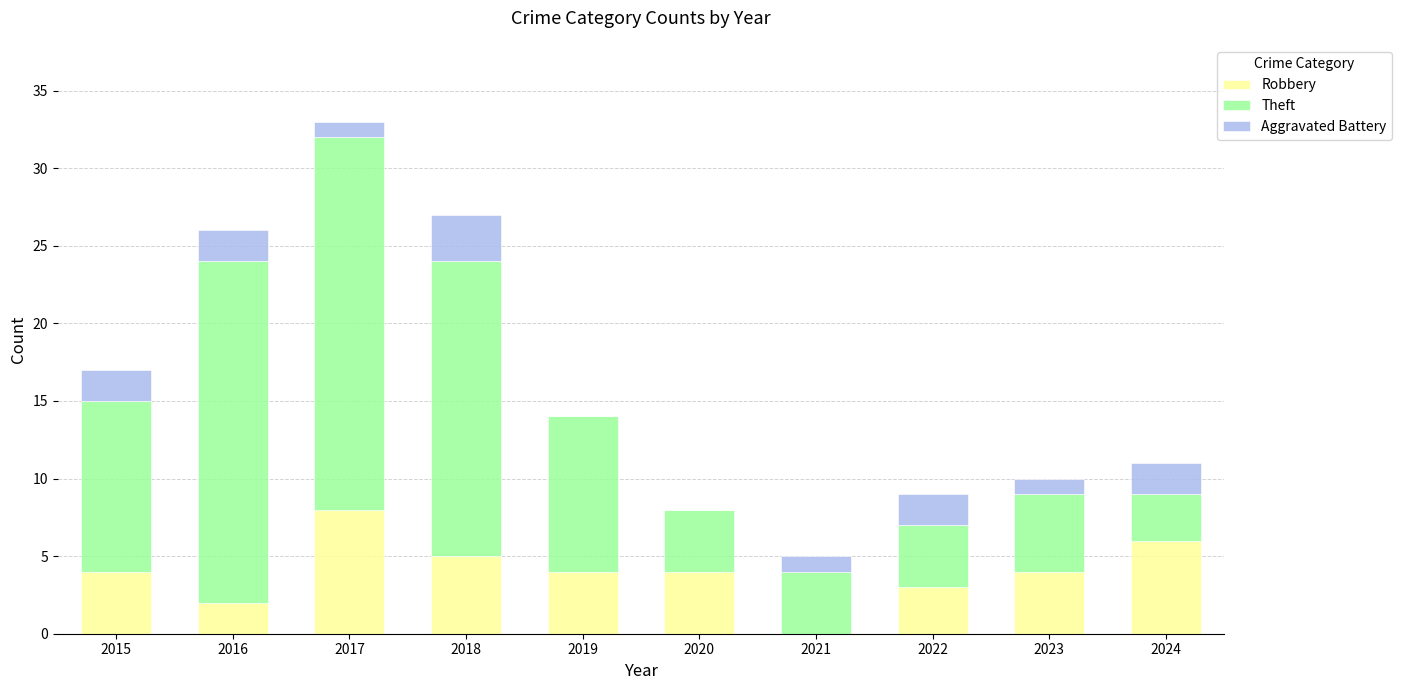

What is the total value across all series at 2016?

26